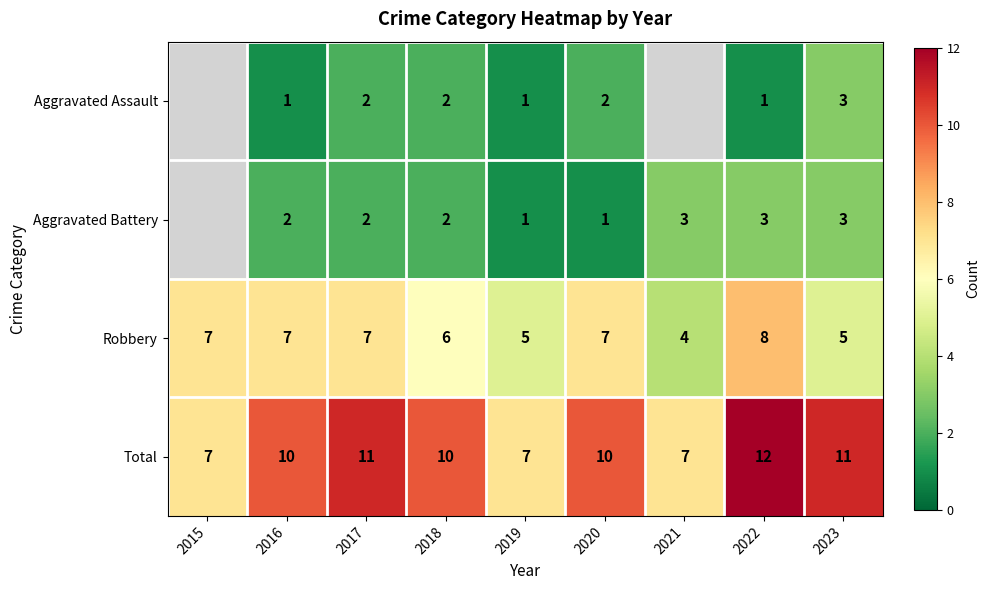

Rank the series at 2016 from highest to lowest value.

Total, Robbery, Aggravated Battery, Aggravated Assault